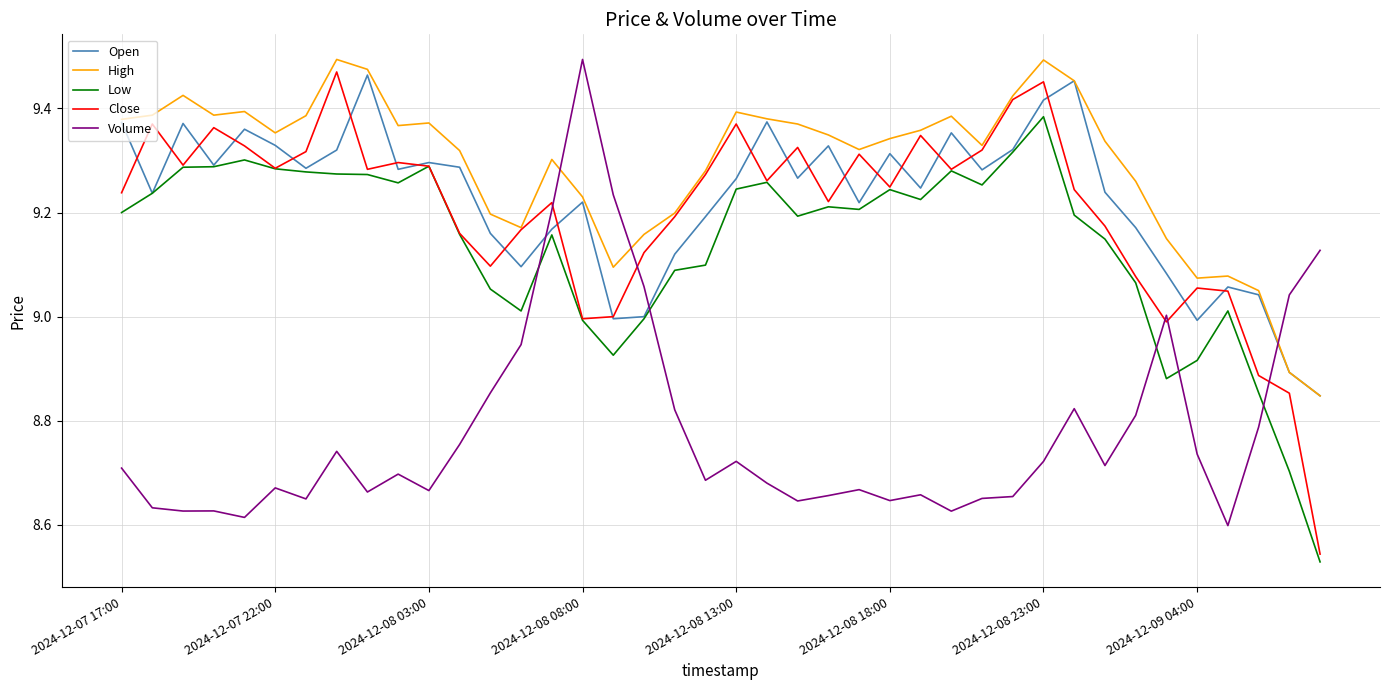

Which series has the largest total across all categories?

High